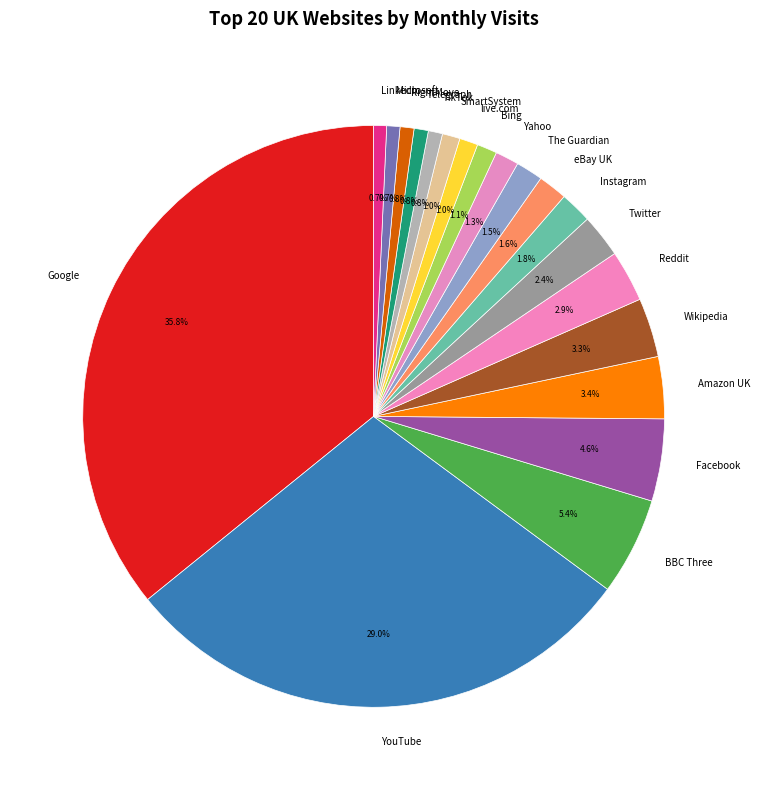

To the nearest percent, what percentage of the pie is Facebook?

5%